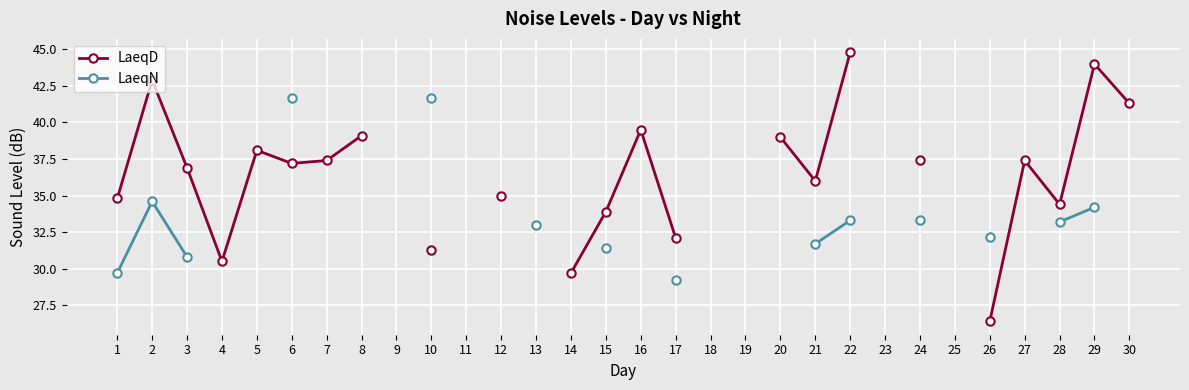

At 6, list the series in order from largest to smallest.

LaeqN, LaeqD